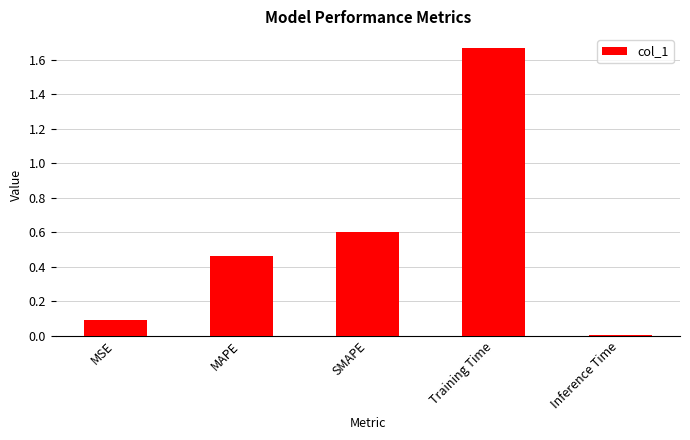

Between MSE and MAPE, which is larger?

MAPE